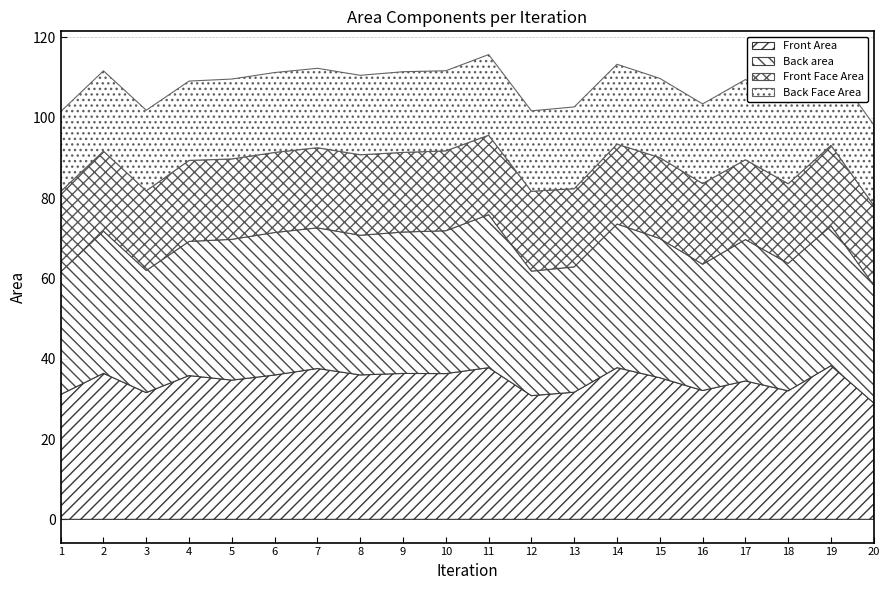

Which series ends up on top after the final intersection of Back area and Front Area?

Back area